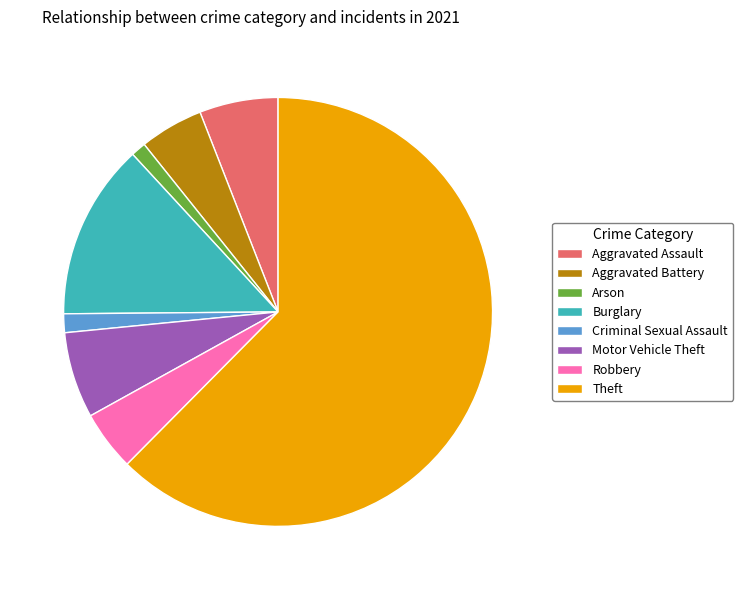

Count the number of slices in the pie.

8